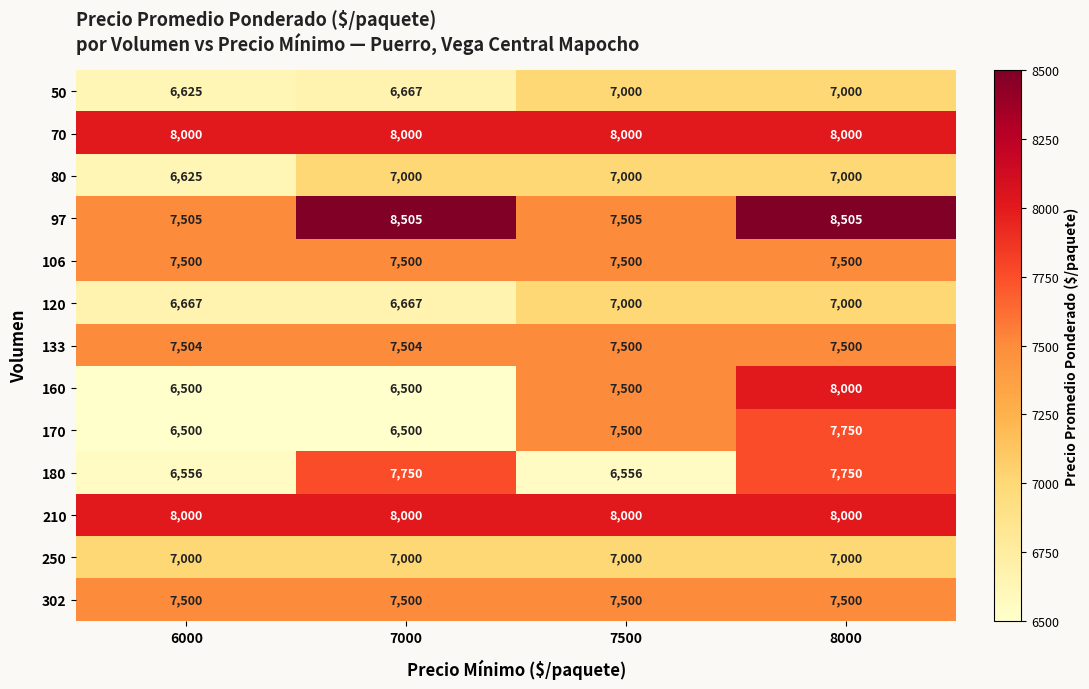

Is it true that 302 equals 7500 at 6000?

True